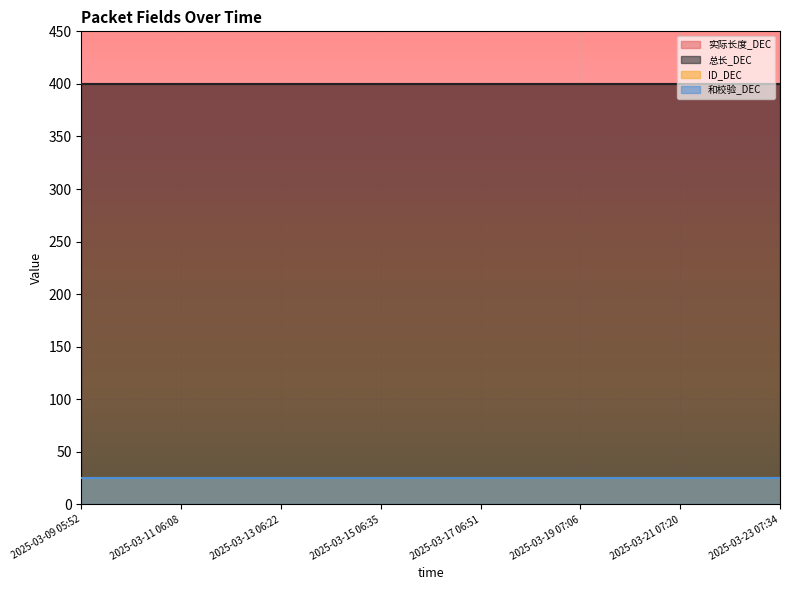

What is the difference between the highest and lowest values at 2025-03-19 19:10?

375